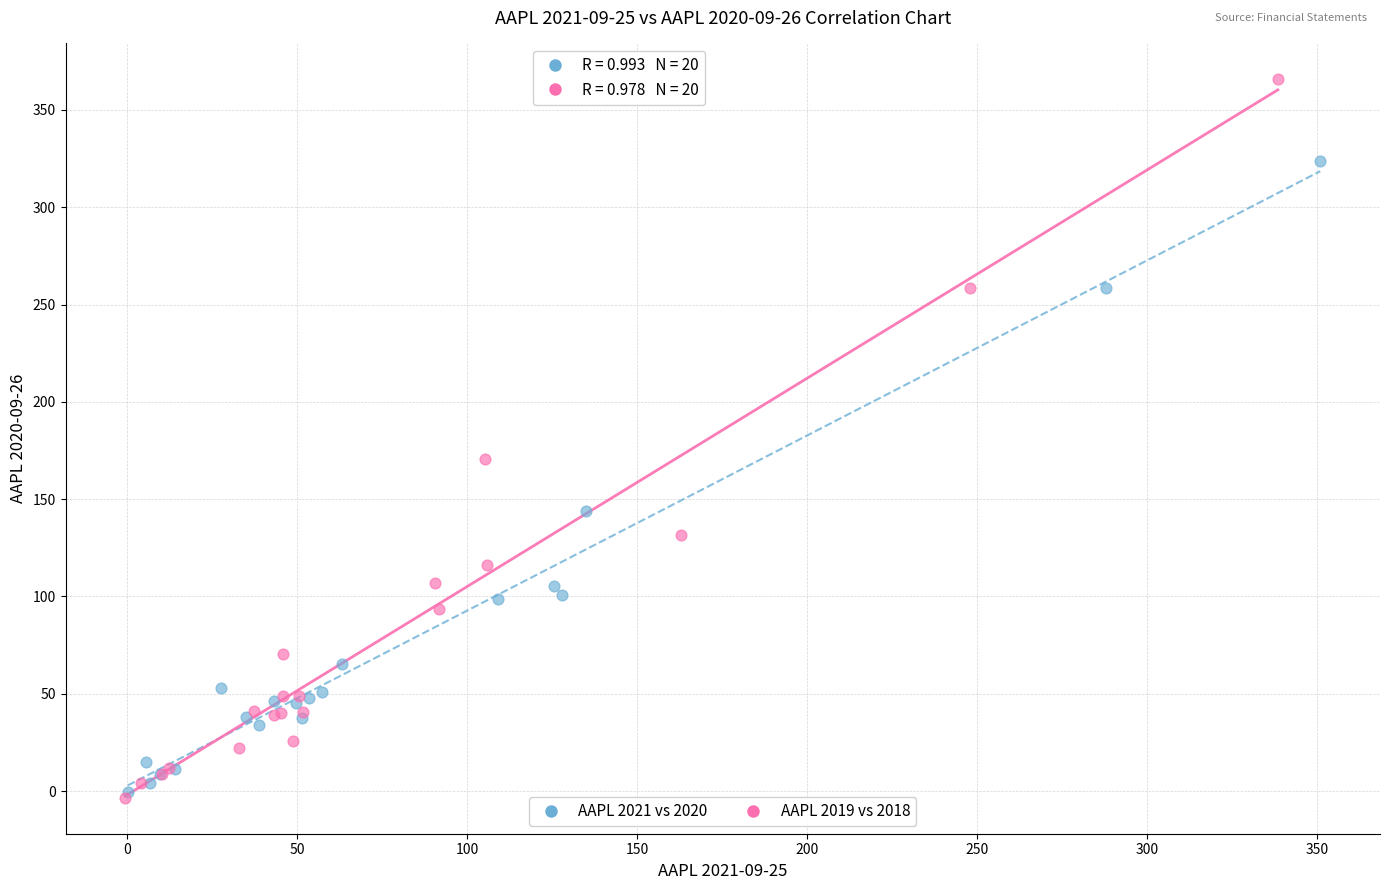

Which series reaches the maximum Y coordinate?

AAPL 2019 vs 2018